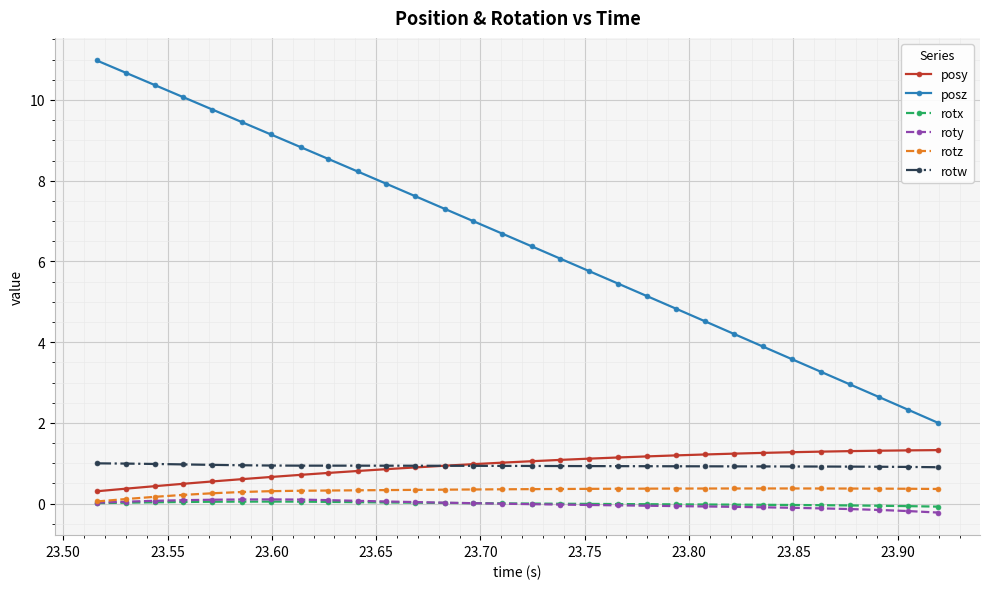

True or false: posz and posy cross at least once.

False